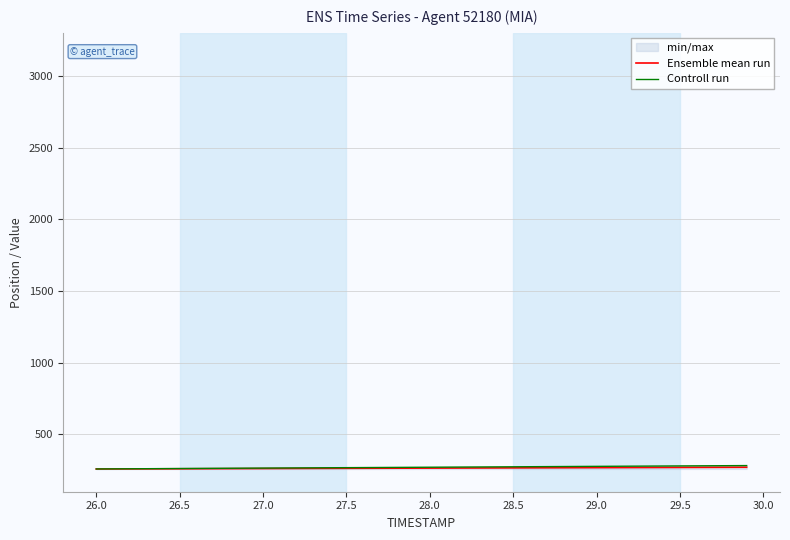

Read the Ensemble mean run value at 26.5.

260.1